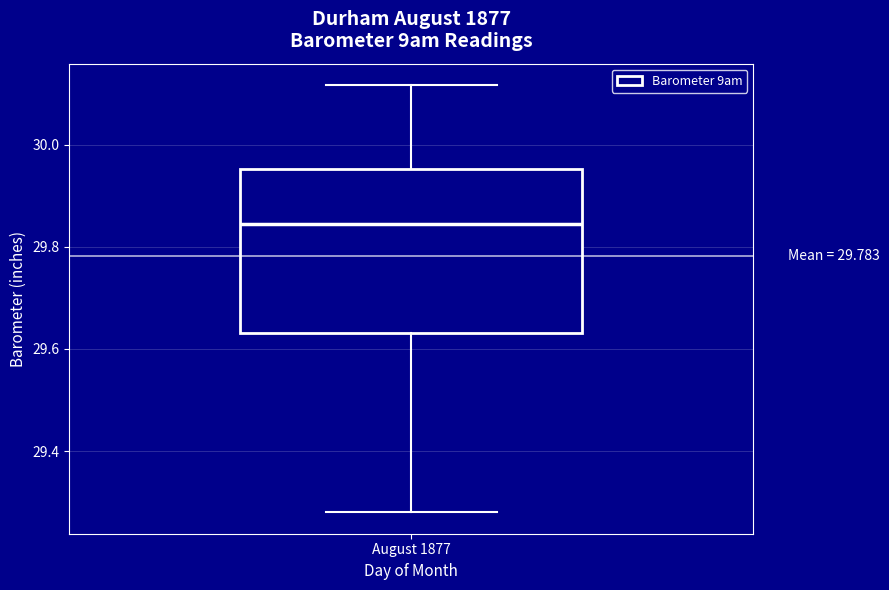

Where does the median line of the box for August 1877 sit on the y-axis? The values are not printed on the chart, so give them approximately, as read against the axis.

29.84